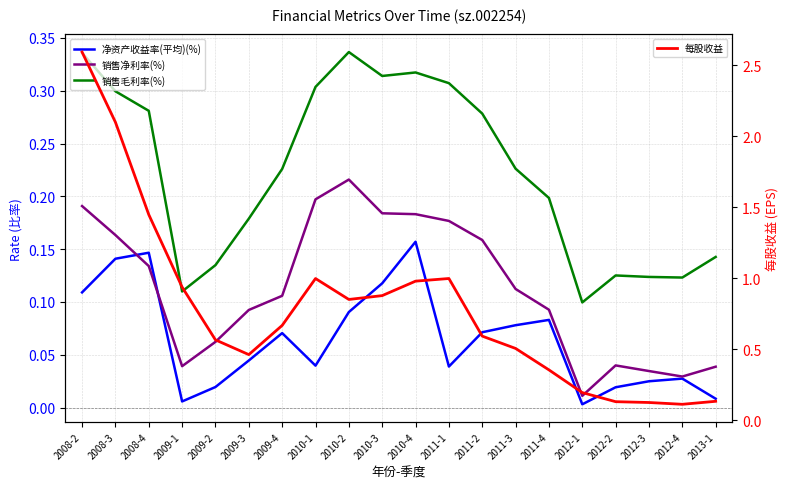

What value does the 净资产收益率(平均)(%) series have at 2010-4?

0.2